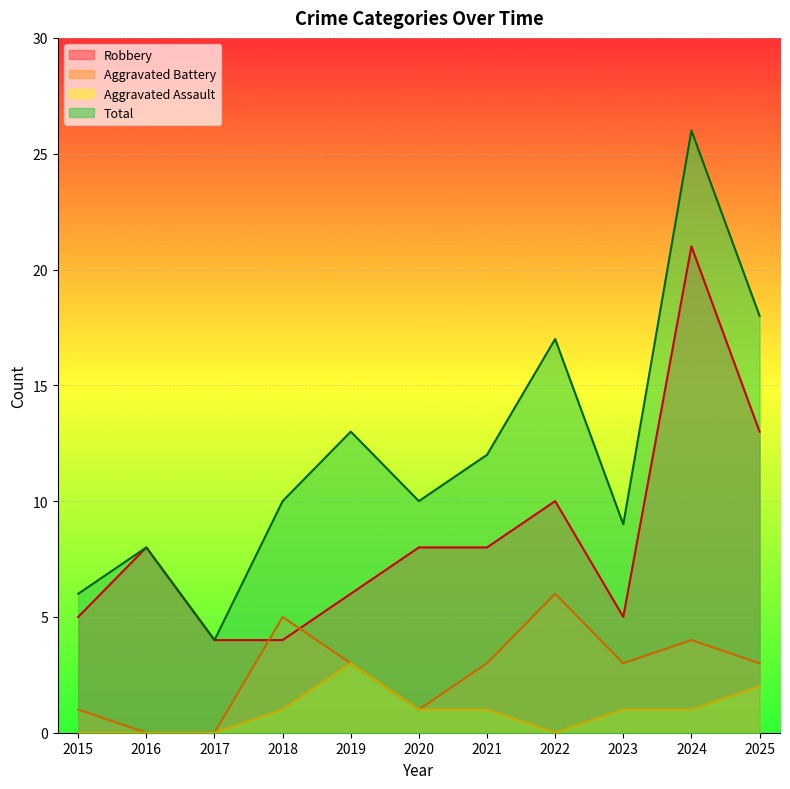

How many data points in Aggravated Assault are above 1?

2